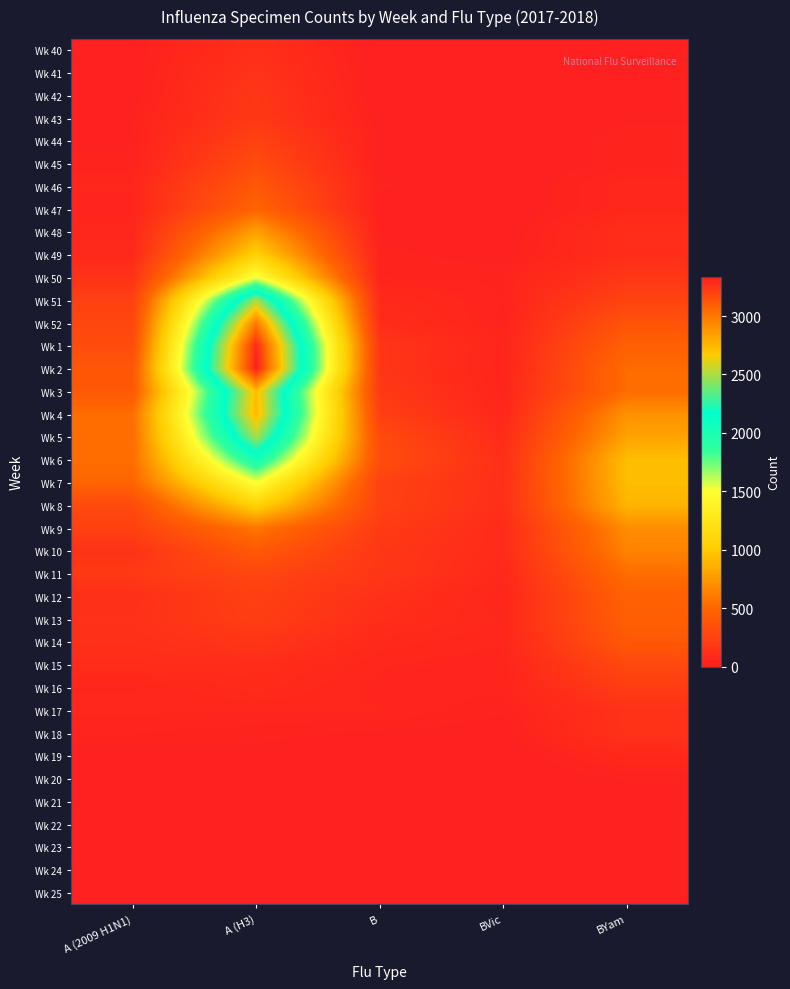

What is the difference between the second highest and minimum values in the Wk 6 series?

818